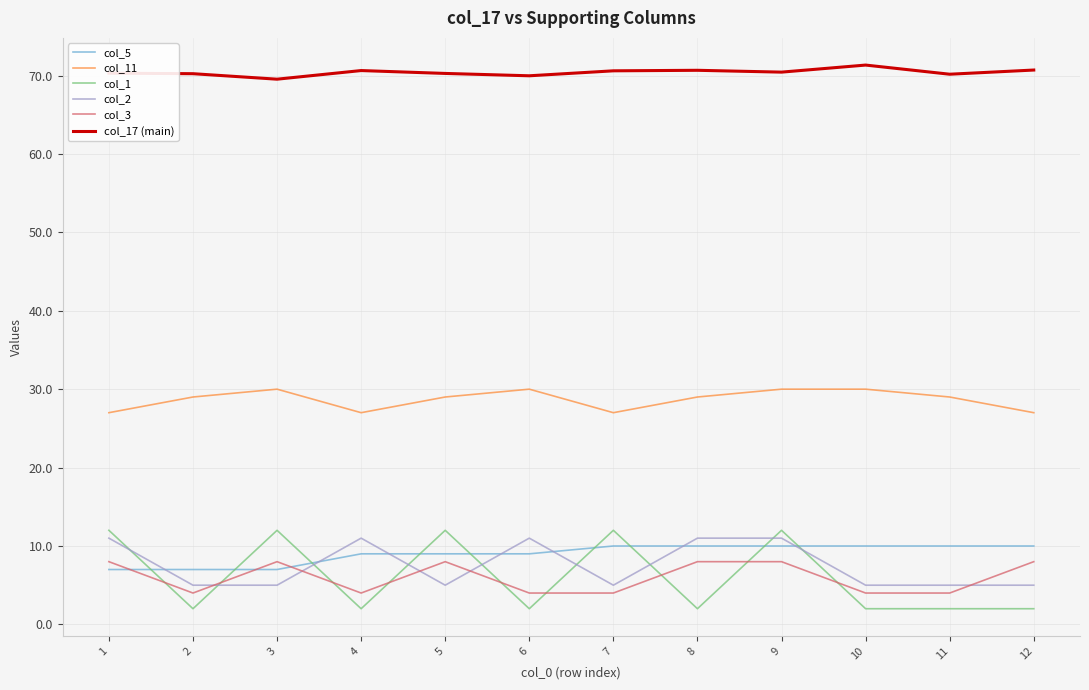

Which series has the largest total across all categories?

col_17 (main)